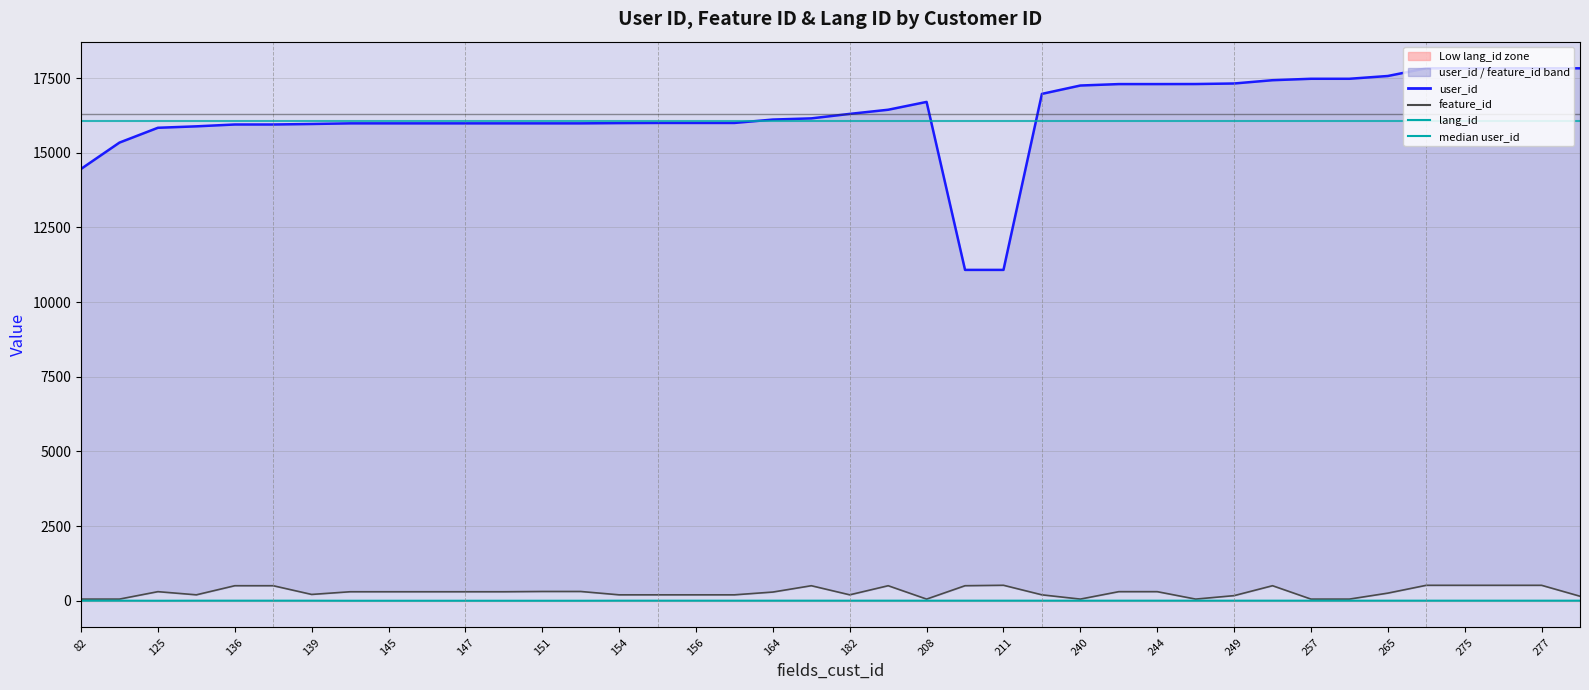

Reading left to right, what are all the values shown in this chart?

user_id: 82=14461	104=15343	125=15839	134=15887	136=15949	137=15949	139=15966	144=15987	145=15987	146=15987	147=15987	148=15987	151=15987	153=15987	154=15996	155=16001	156=16001	157=16001	164=16114	177=16154	182=16304	189=16443	208=16705	210=11080	211=11080	221=16974	240=17254	243=17302	244=17302	246=17304	249=17322	254=17432	257=17480	258=17480	265=17573	274=17831	275=17831	276=17831	277=17831	278=17831
feature_id: 82=56	104=56	125=305	134=199	136=504	137=504	139=212	144=302	145=302	146=302	147=302	148=302	151=311	153=311	154=199	155=199	156=199	157=199	164=292	177=504	182=199	189=504	208=56	210=504	211=519	221=199	240=56	243=305	244=305	246=56	249=172	254=504	257=56	258=56	265=256	274=518	275=518	276=518	277=518	278=152
lang_id: 82=3	104=3	125=1	134=3	136=3	137=3	139=3	144=1	145=1	146=1	147=1	148=1	151=1	153=1	154=3	155=3	156=3	157=3	164=3	177=3	182=3	189=3	208=3	210=3	211=3	221=3	240=3	243=3	244=3	246=3	249=3	254=3	257=3	258=3	265=3	274=3	275=3	276=3	277=3	278=3